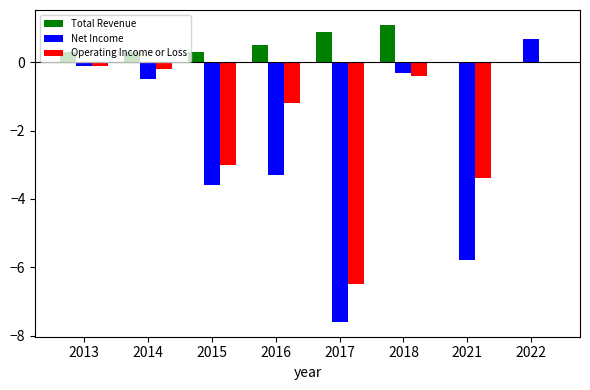

Reading left to right, list all the values displayed in this chart.

Total Revenue: 0.3	0.3	0.3	0.5	0.9	1.1	0.0	0.0
Net Income: -0.1	-0.5	-3.6	-3.3	-7.6	-0.3	-5.8	0.7
Operating Income or Loss: -0.1	-0.2	-3.0	-1.2	-6.5	-0.4	-3.4	0.0